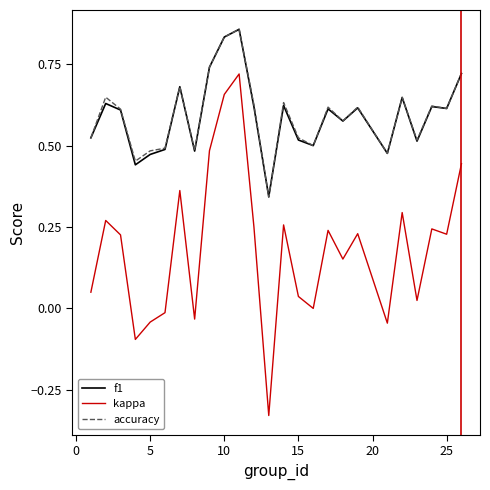

Which series has the widest spread of values?

kappa